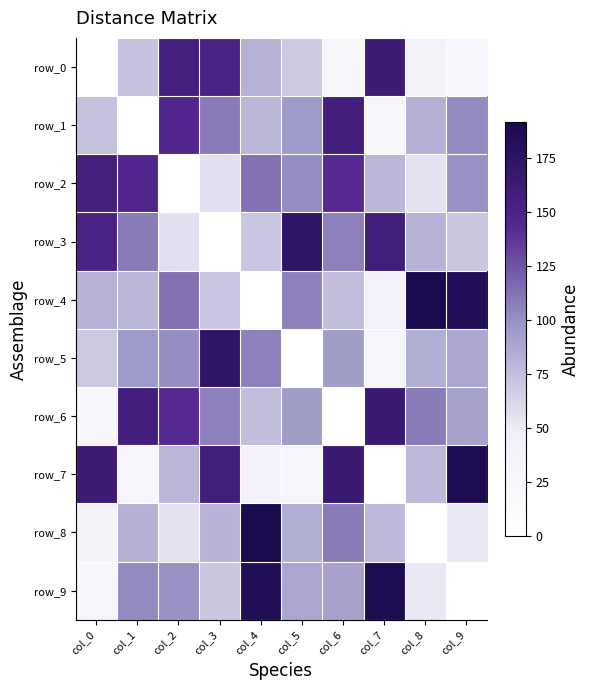

At which label does row_7 first exceed 80?

col_0